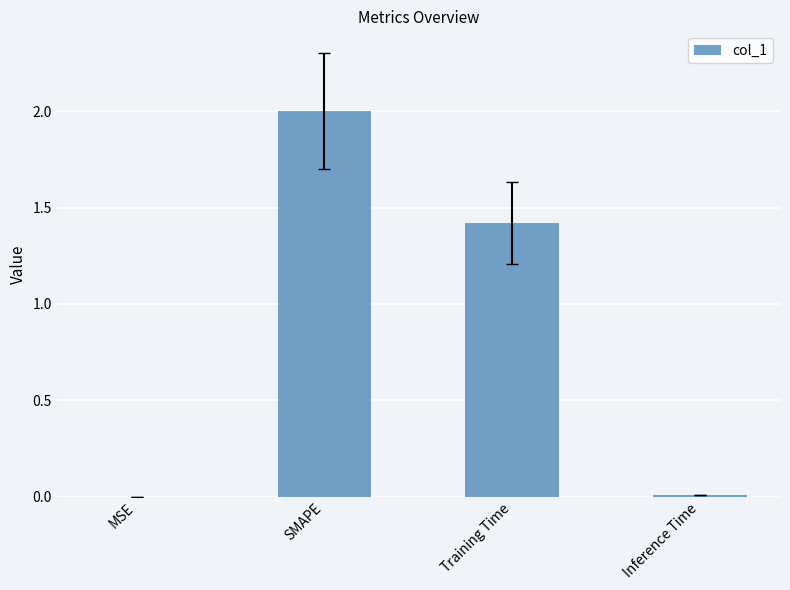

Where is the data nearest to the value 1?

Training Time